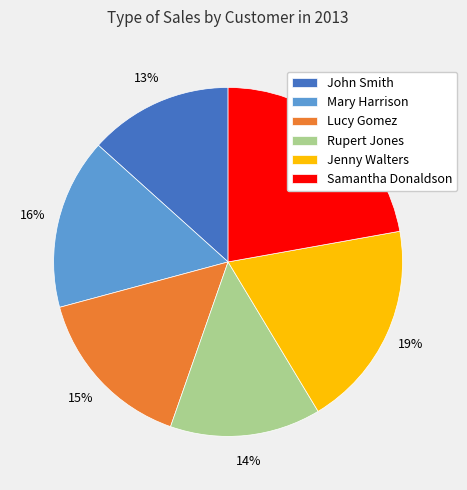

Between Jenny Walters and Mary Harrison, which is larger?

Jenny Walters